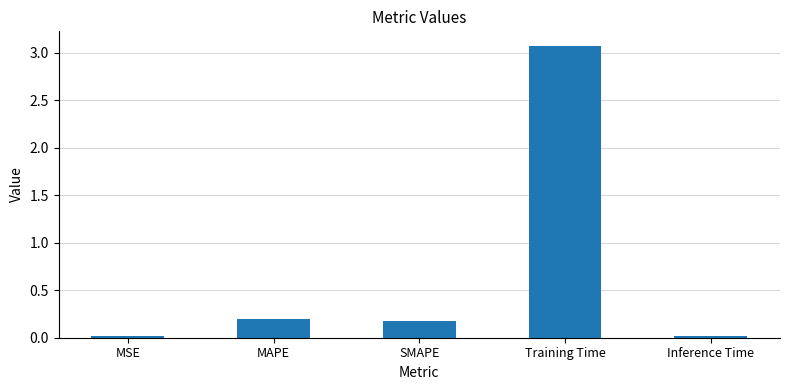

True or false: the data shows 0.0 at MSE.

True